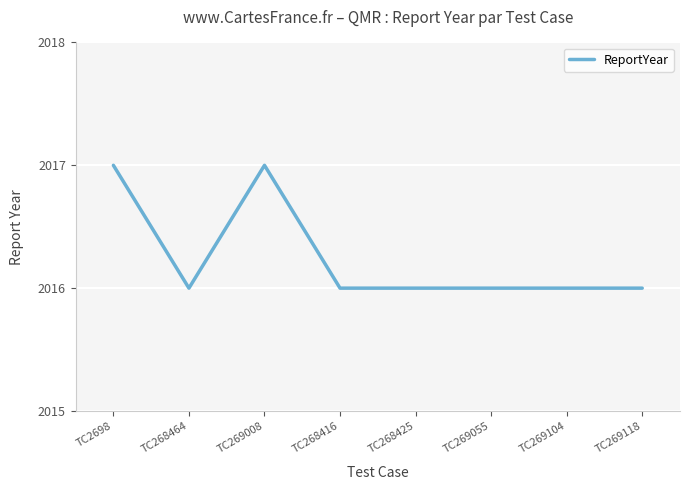

Between TC269008 and TC268416, which is larger?

TC269008